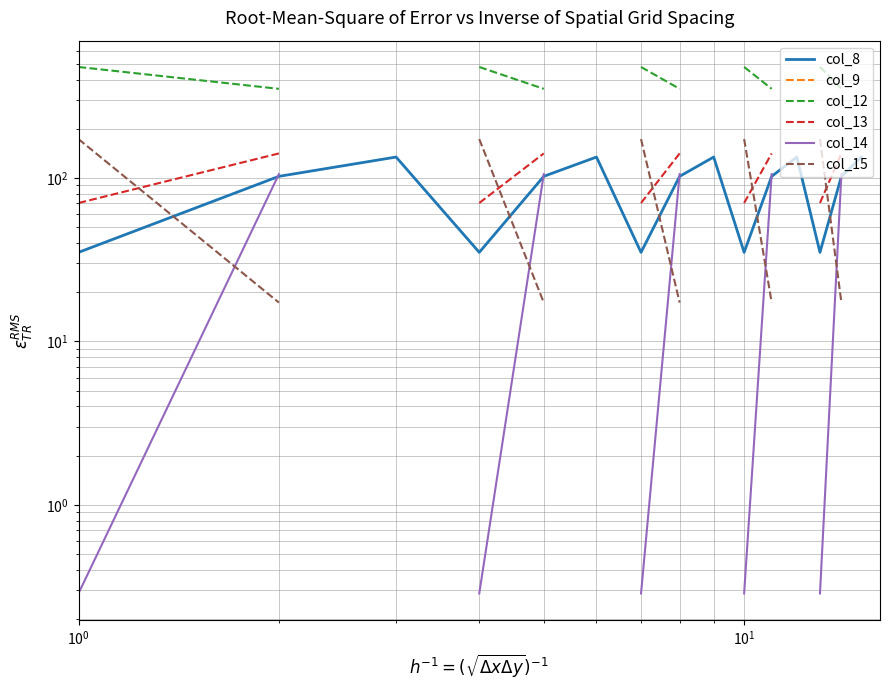

The value of col_14 at 10 is 52.8. True or false?

False